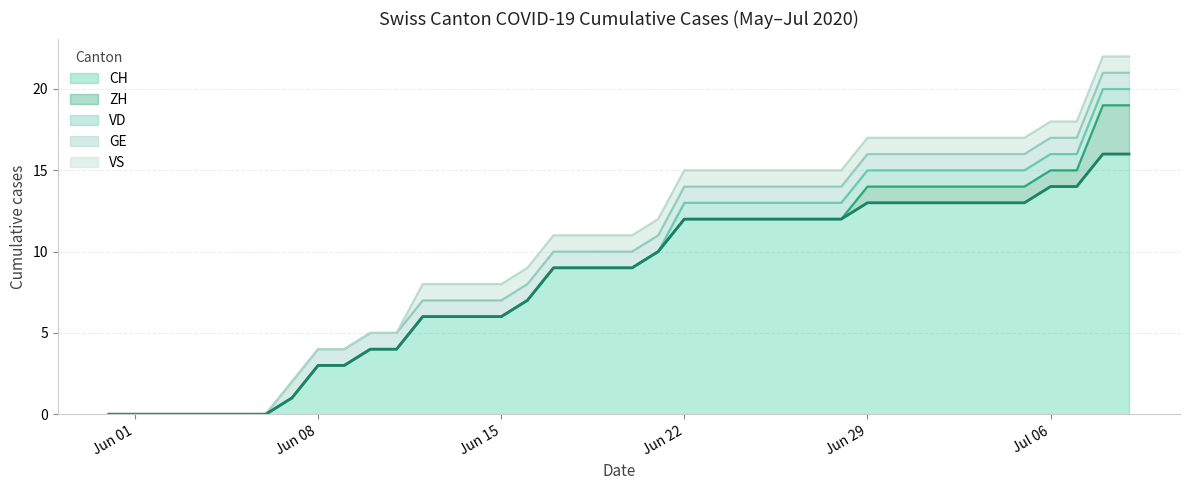

How many data points in VS are less than 1?

12